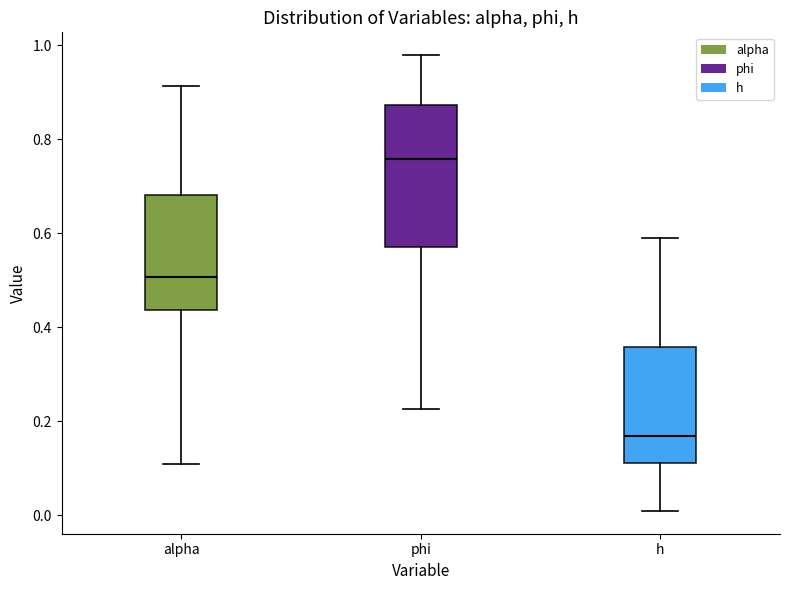

Where does the lower whisker of the box for phi end on the y-axis? The values are not printed on the chart, so give them approximately, as read against the axis.

0.22